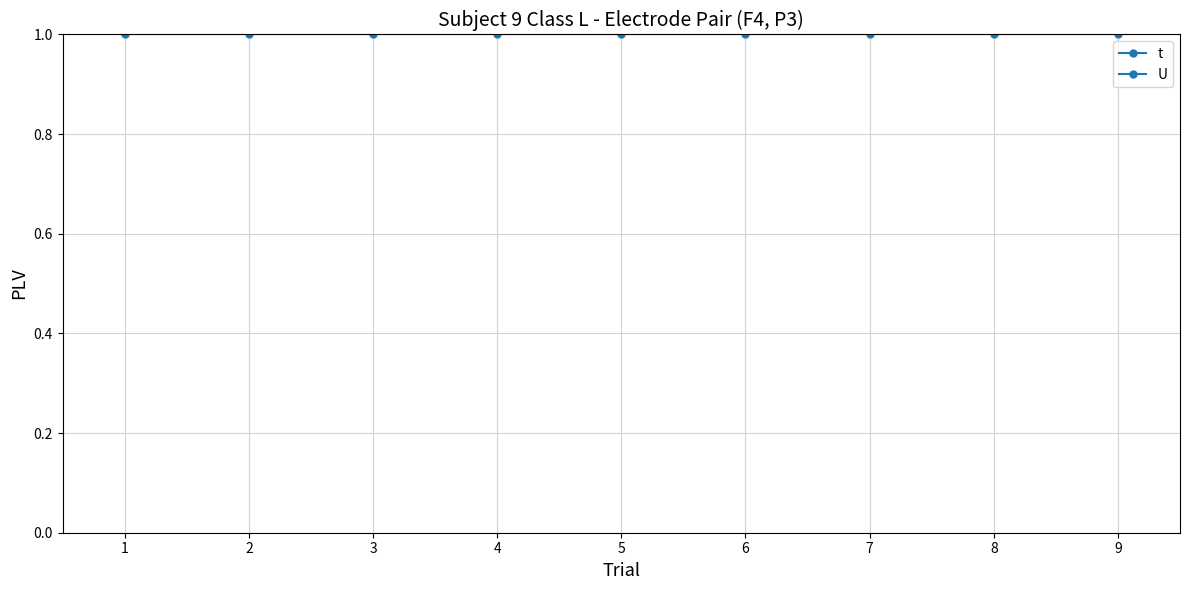

True or false: U and t intersect in this chart.

False